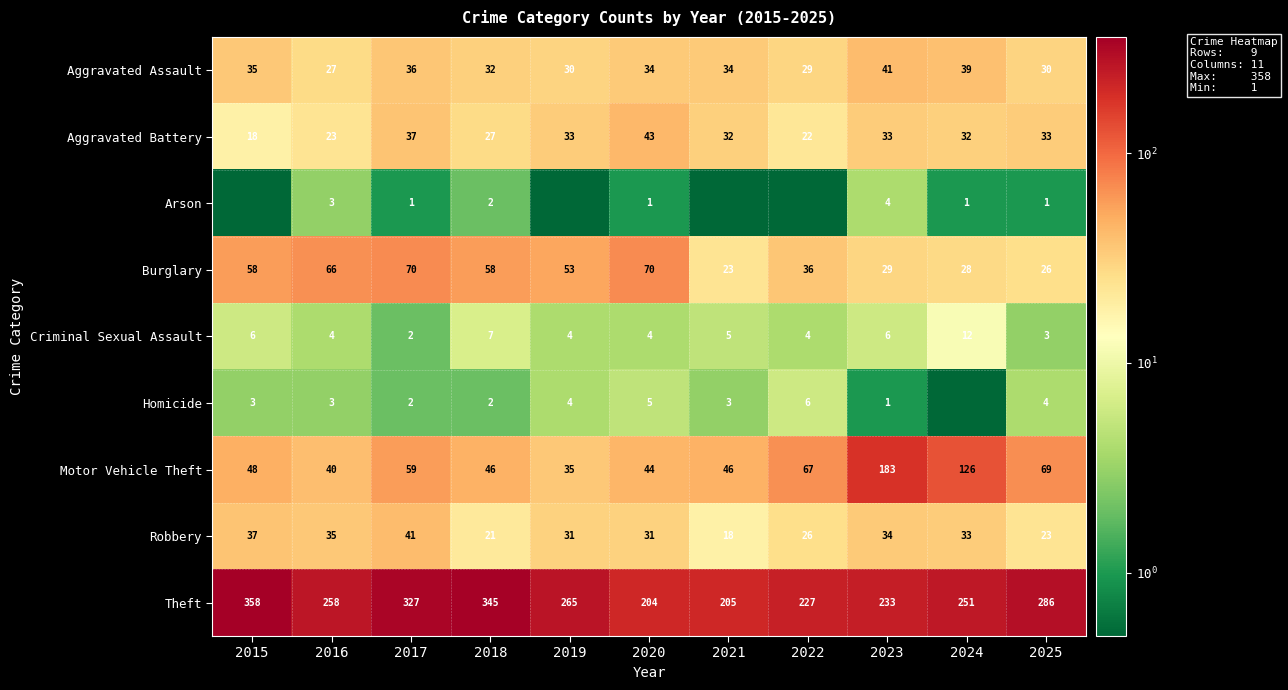

At which category does the chart reach its minimum across all series?

2015